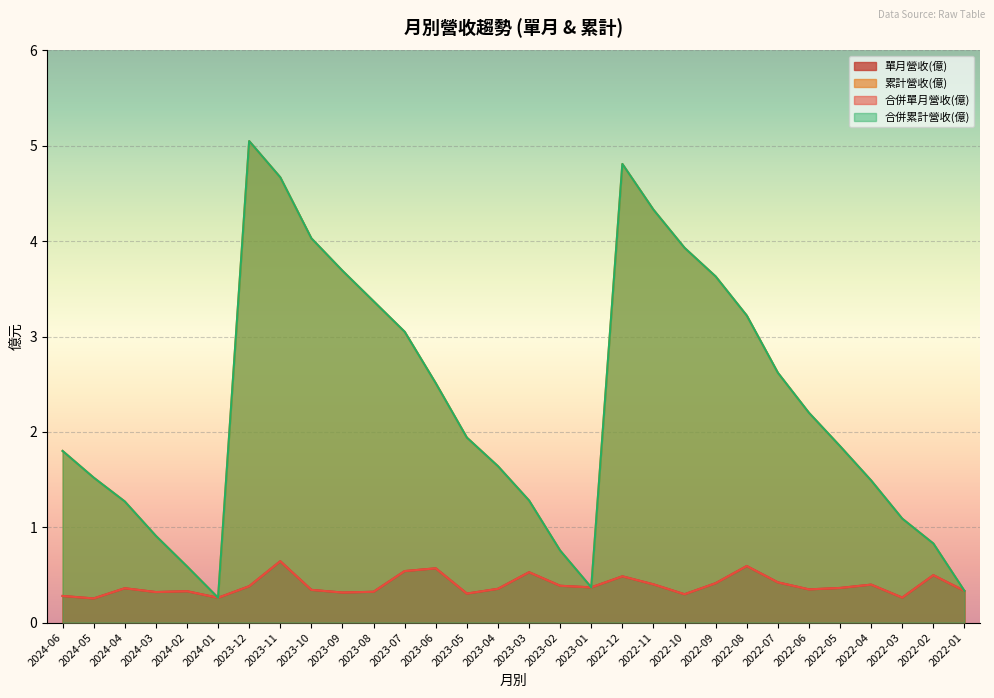

Count the 合併單月營收(億) values in the range 0 to 1.

30